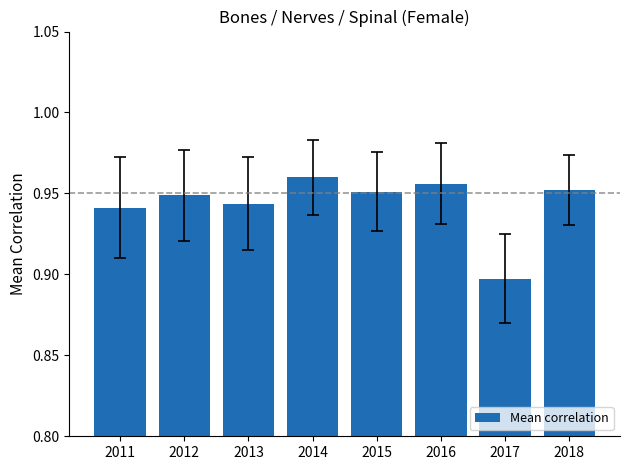

The value at 2012 is 1.4. True or false?

False